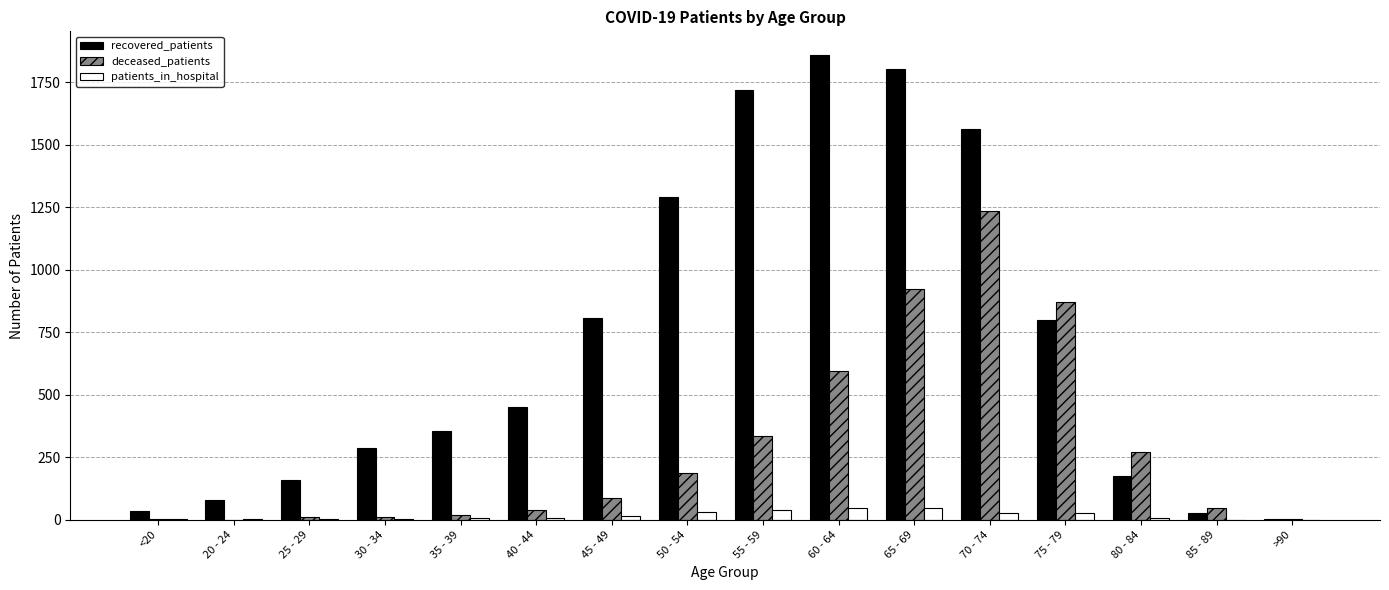

The value of recovered_patients at 35 - 39 is 356. True or false?

True